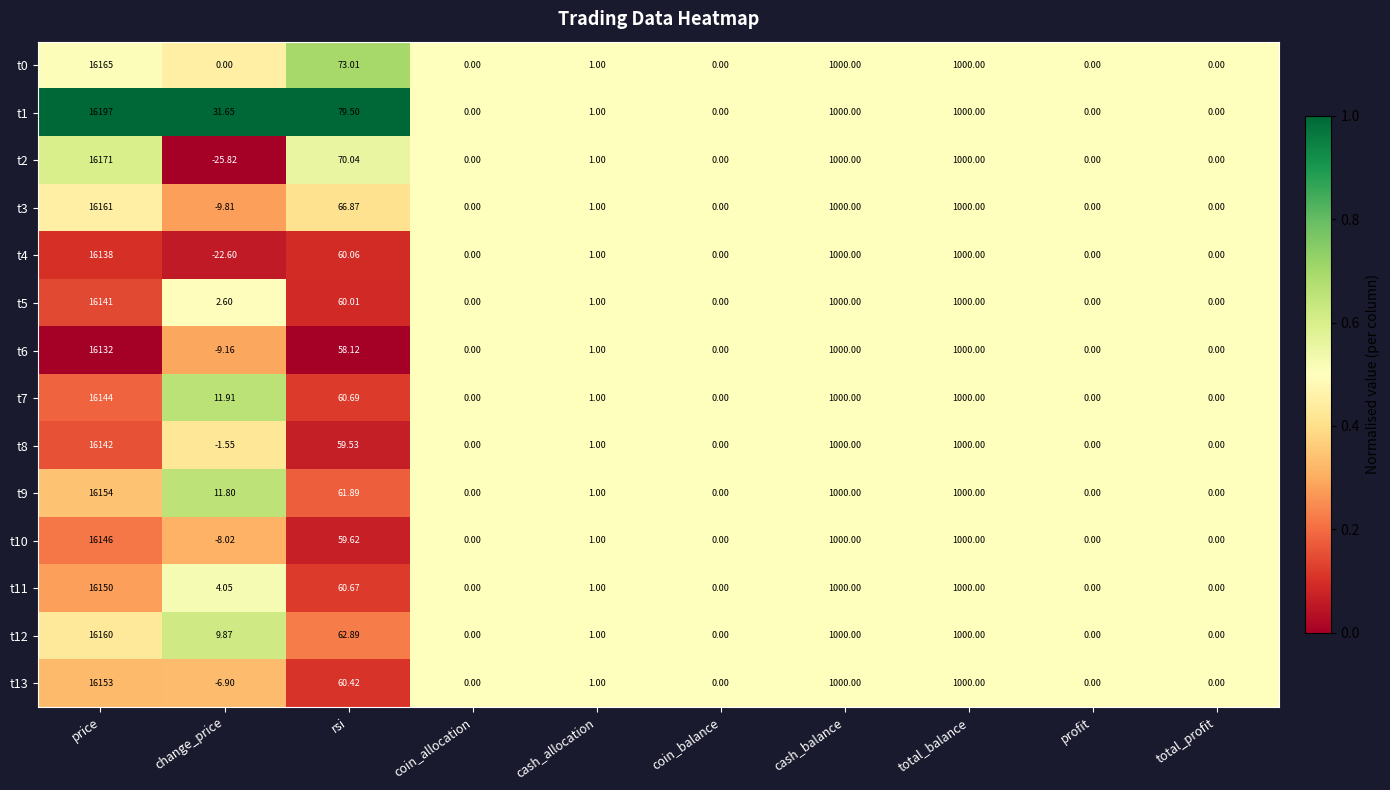

At which label does t6 first exceed 1?

price